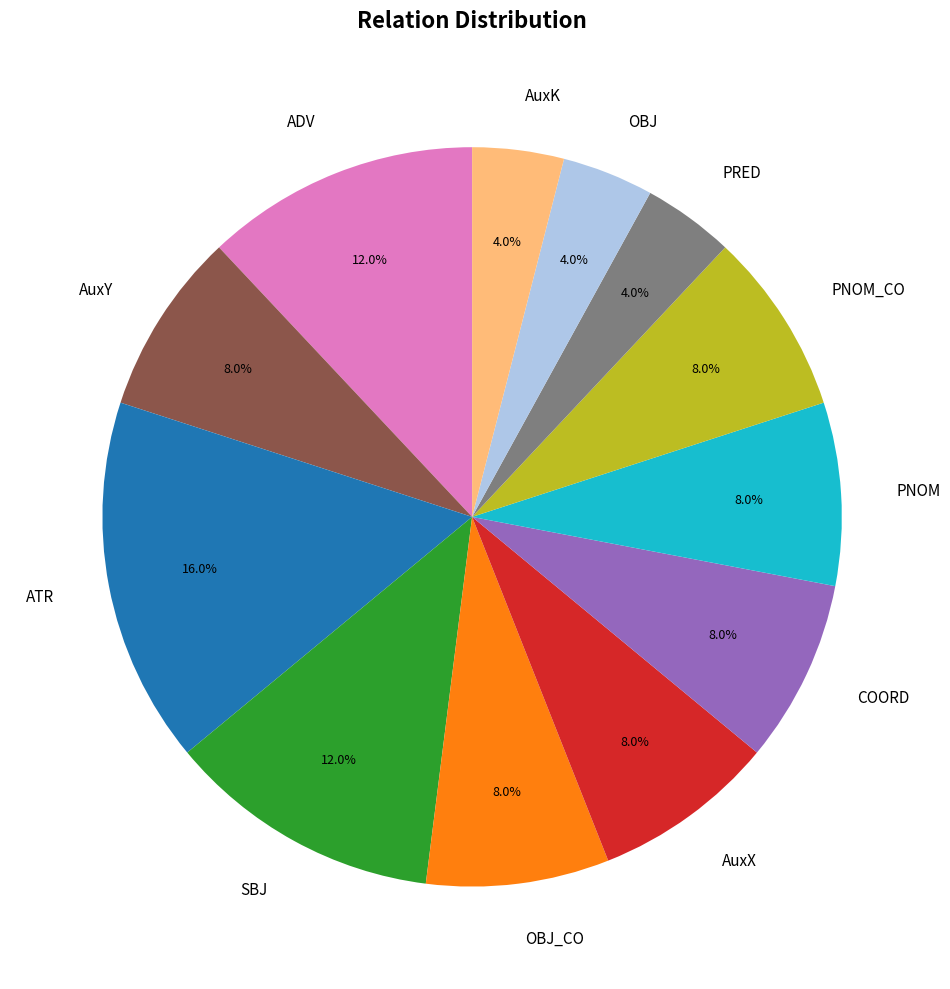

Is there any slice that represents more than half of the pie?

No